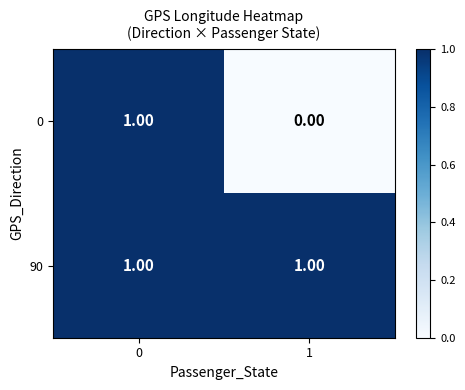

How many data points does each series have?

2